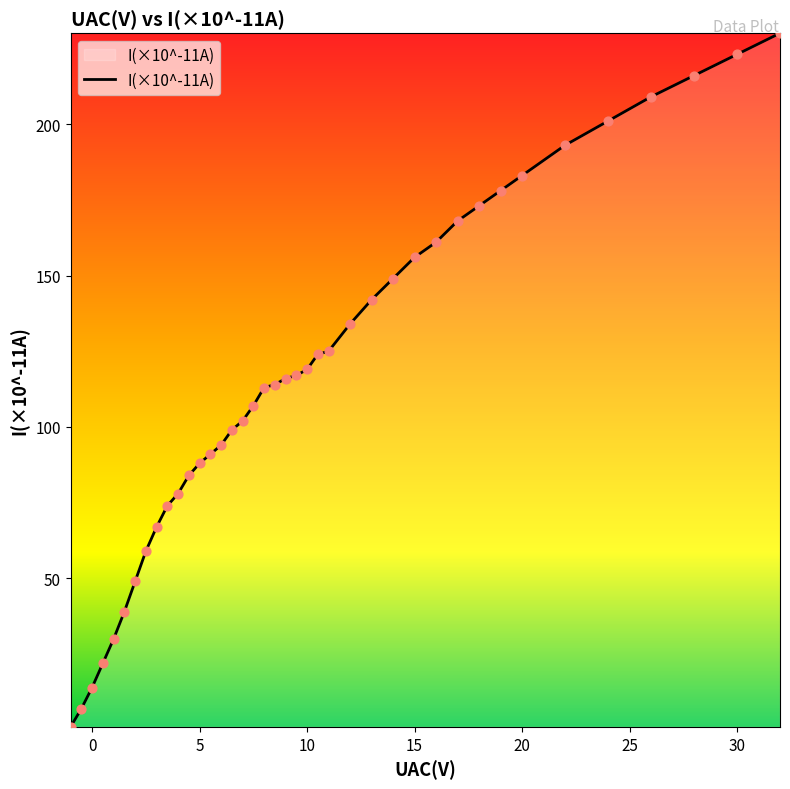

What is the maximum value shown in the chart?

230